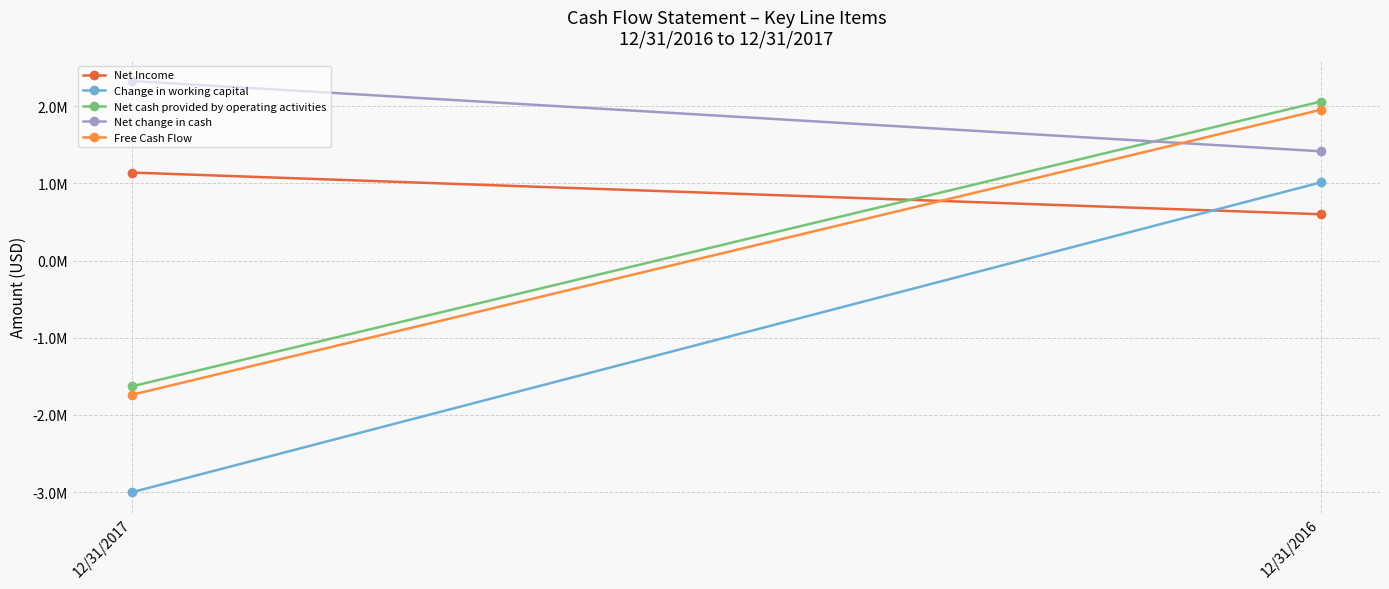

What is the value of the Net change in cash point at the 2nd from the left?

1416205